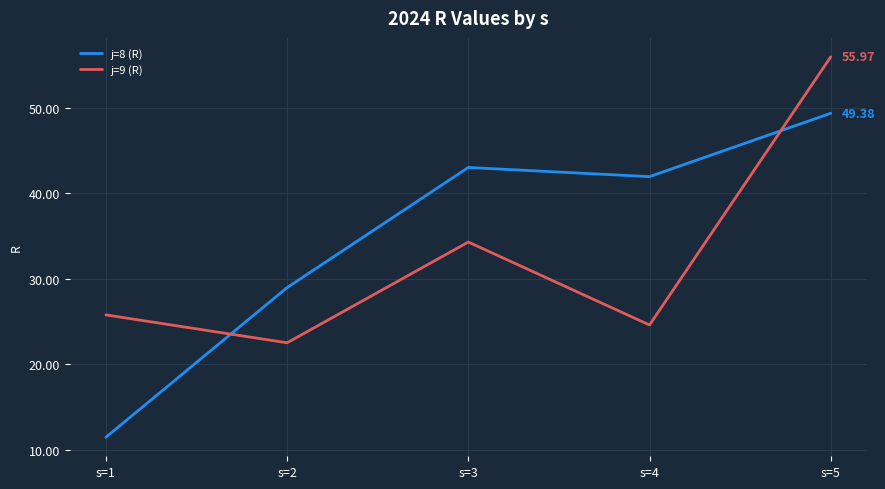

At which label does j=8 (R) reach its minimum?

s=1